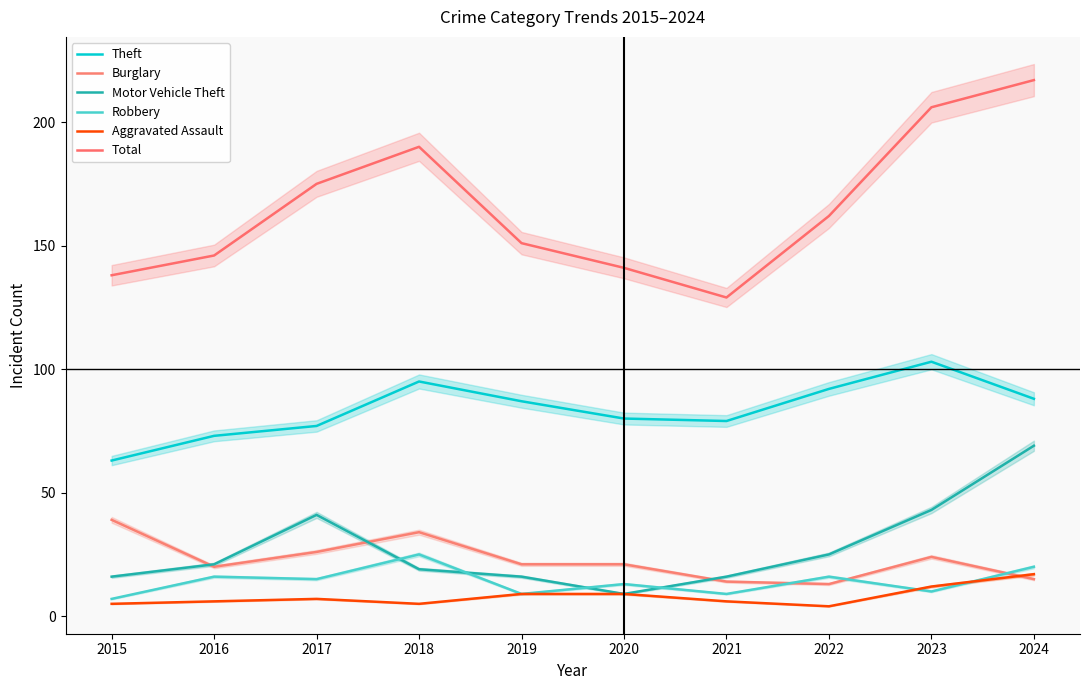

After their last crossing, which series has the higher values: Motor Vehicle Theft or Robbery?

Motor Vehicle Theft